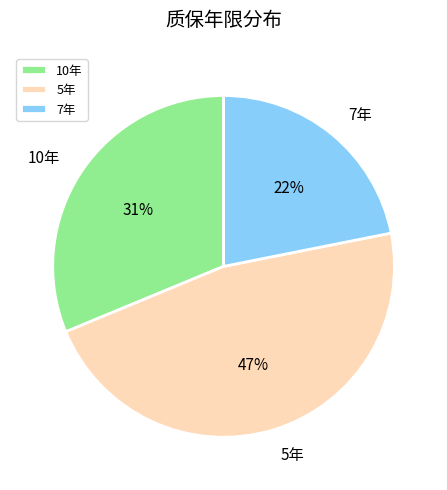

What is the ratio of the value at 5年 to the value at 7年?

2.1